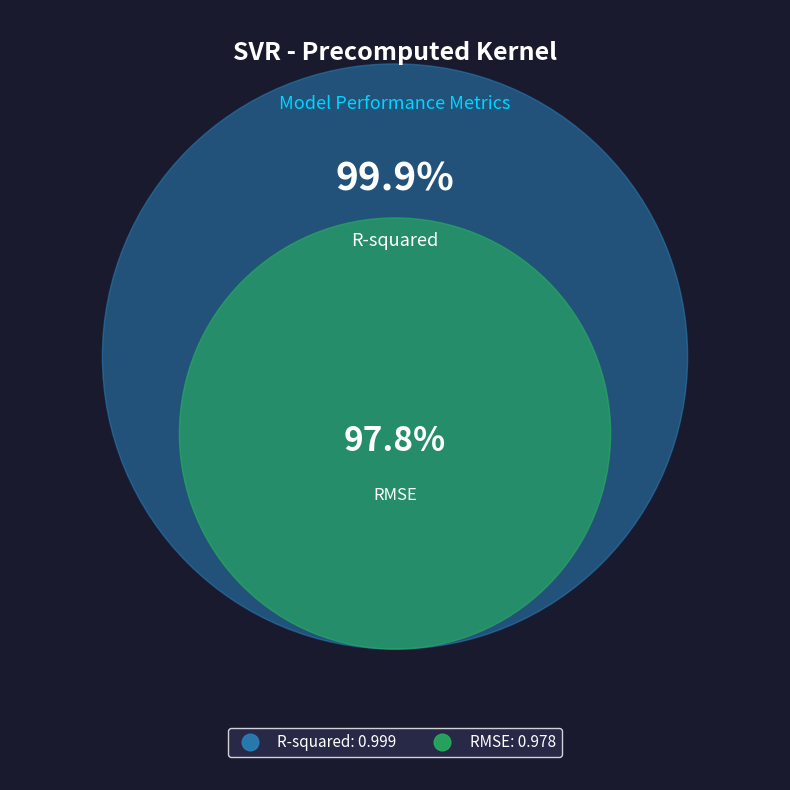

What portion of the pie excludes RMSE?

50.5%